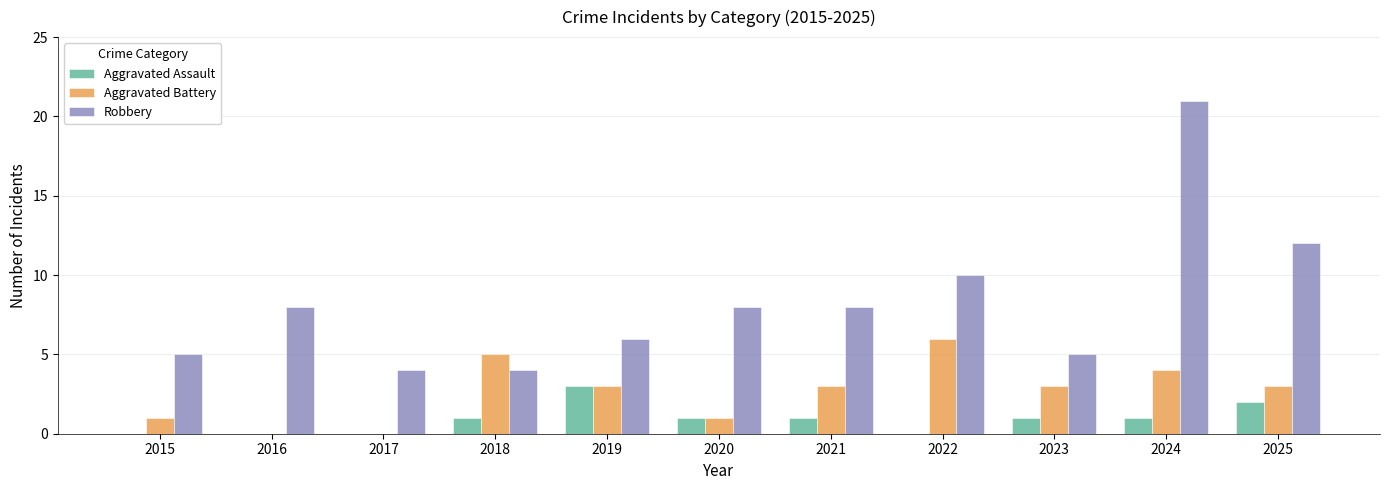

What is the approximate value of Aggravated Battery at 2023?

3